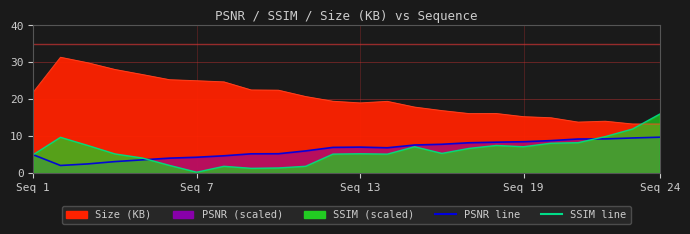

Does the chart have visible grid lines?

Yes